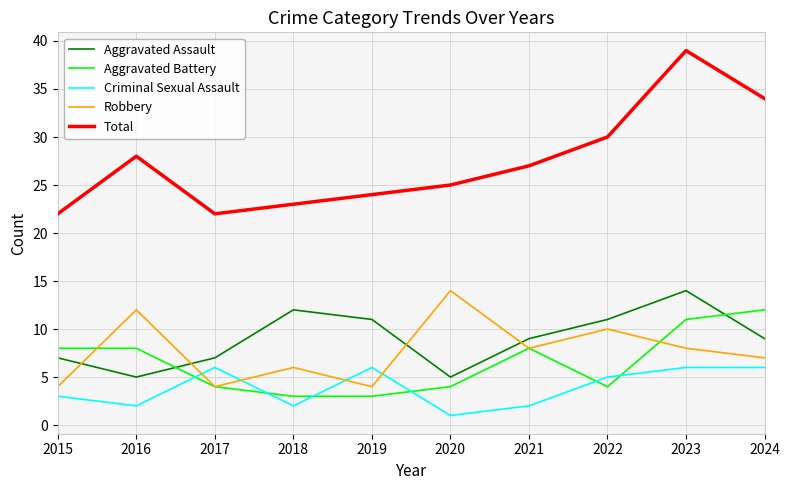

At 2022, list the series in order from largest to smallest.

Total, Aggravated Assault, Robbery, Criminal Sexual Assault, Aggravated Battery